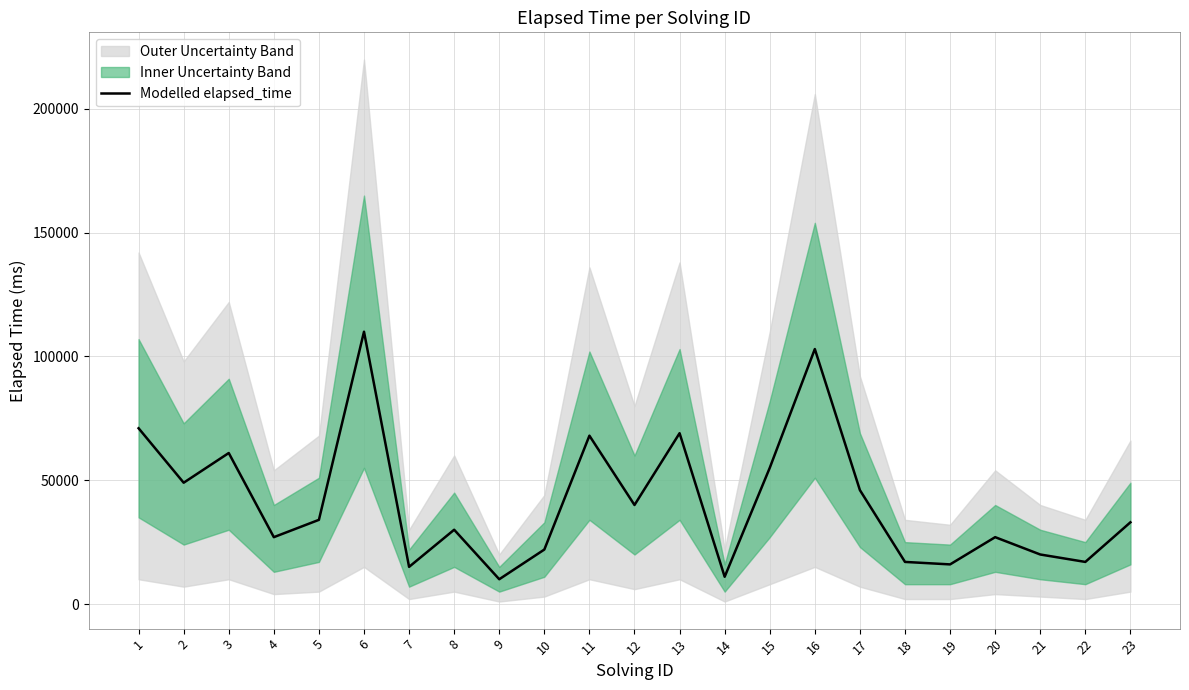

Does the chart display data point markers on the line(s)?

No